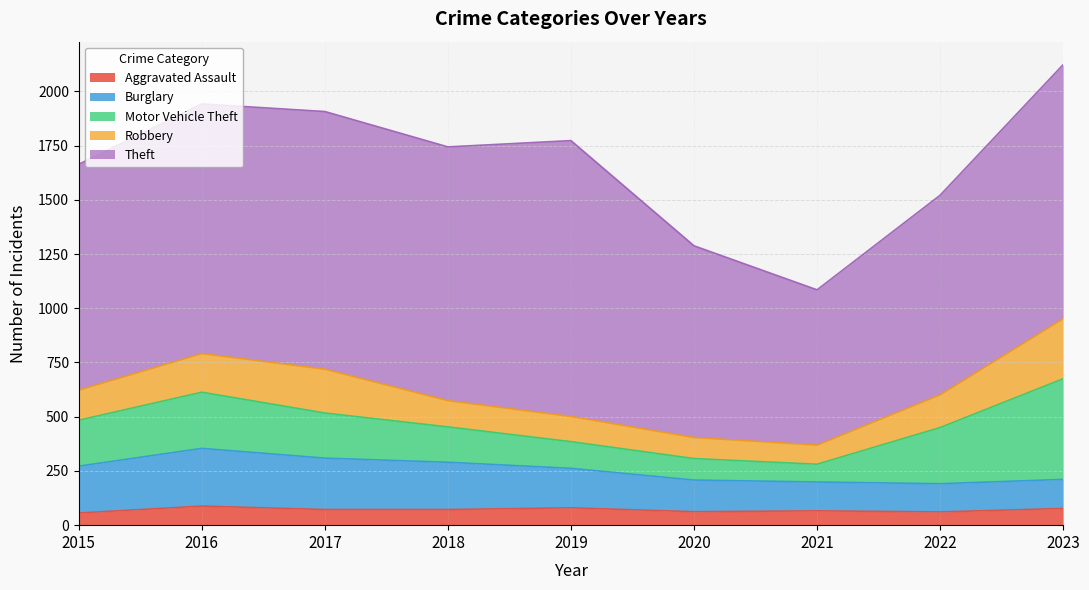

Reading left to right, what are all the values shown in this chart?

Aggravated Assault: 2015=56	2016=88	2017=72	2018=72	2019=80	2020=62	2021=66	2022=61	2023=77
Burglary: 2015=216	2016=266	2017=237	2018=218	2019=182	2020=146	2021=133	2022=130	2023=134
Motor Vehicle Theft: 2015=212	2016=259	2017=208	2018=163	2019=123	2020=99	2021=82	2022=259	2023=464
Robbery: 2015=139	2016=178	2017=202	2018=121	2019=116	2020=97	2021=88	2022=151	2023=277
Theft: 2015=1041	2016=1151	2017=1188	2018=1170	2019=1272	2020=884	2021=716	2022=920	2023=1171